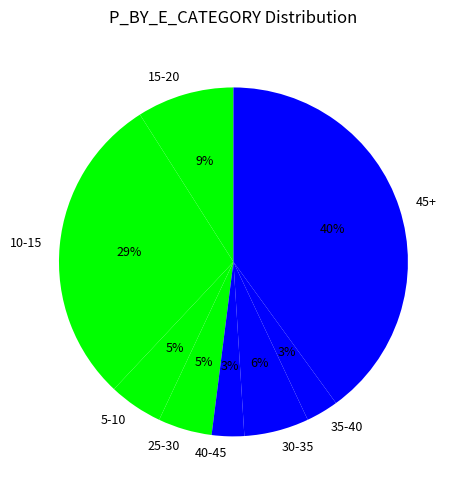

Do 10-15 and 45+ together represent more than half of the pie?

Yes